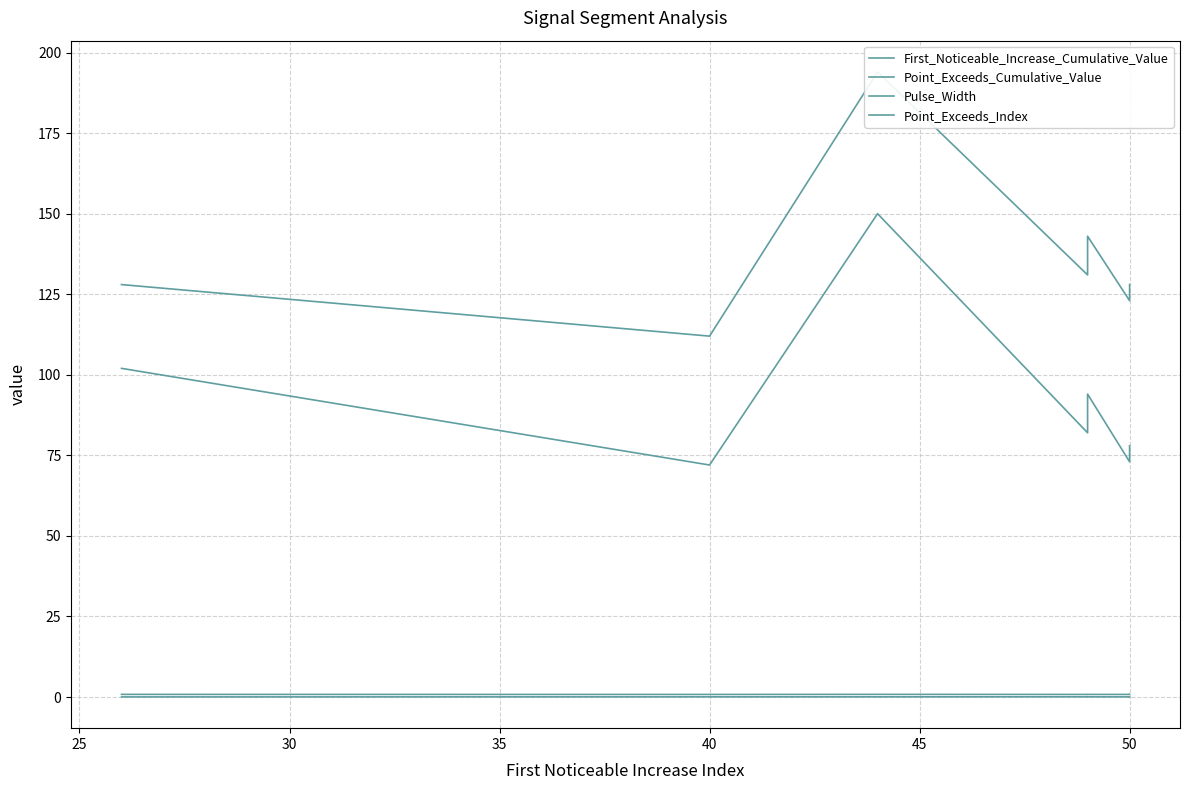

List the labels in order of Pulse_Width value, smallest first.

25, 45, 50, 35, 40, 20, 30